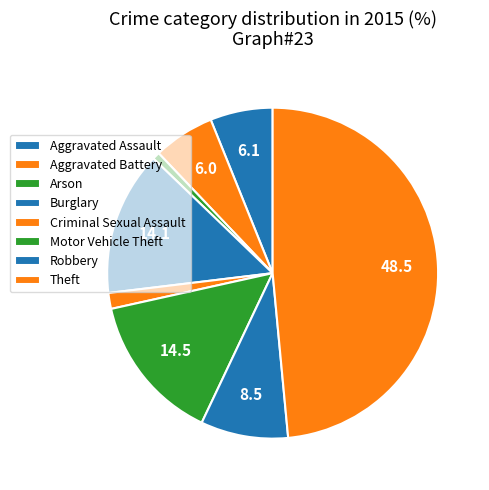

Count the number of slices in the pie.

8